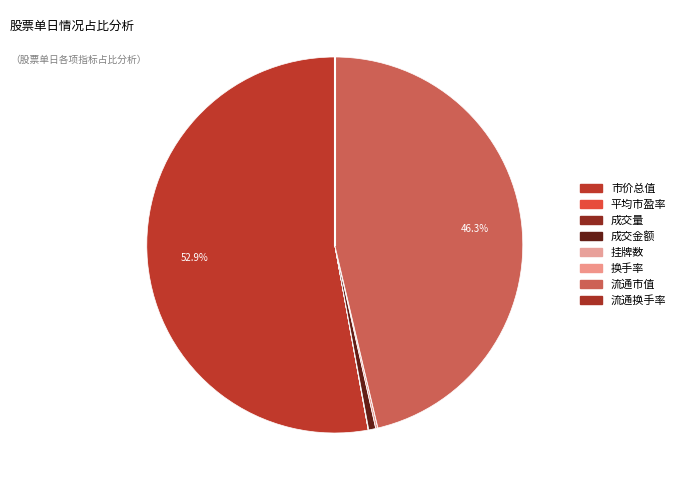

Is it true that 挂牌数 is 0% of the pie?

True